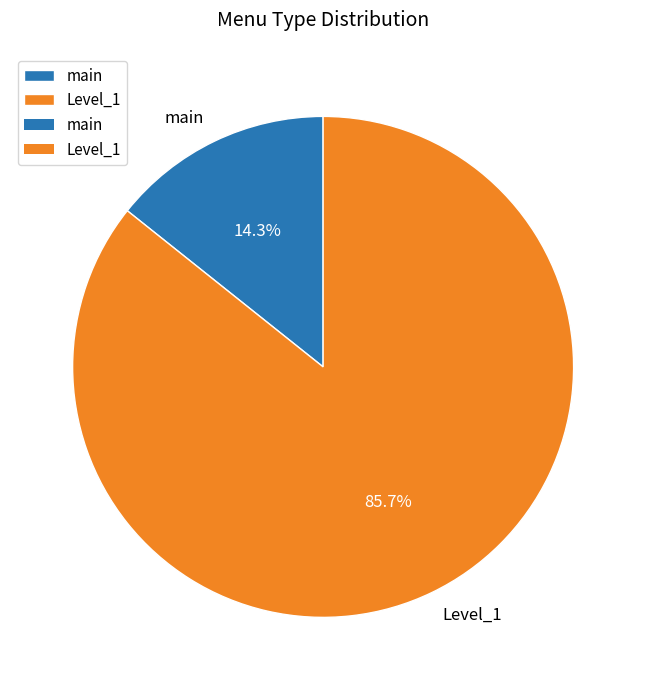

How many segments does this pie chart have?

2